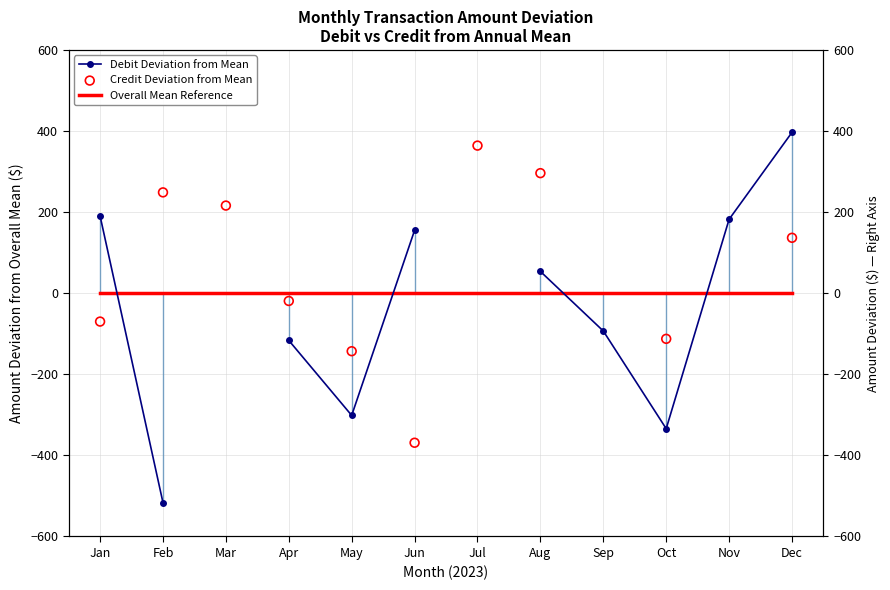

What are all the series names shown in the legend?

Debit Deviation from Mean, Overall Mean Reference, Credit Deviation from Mean